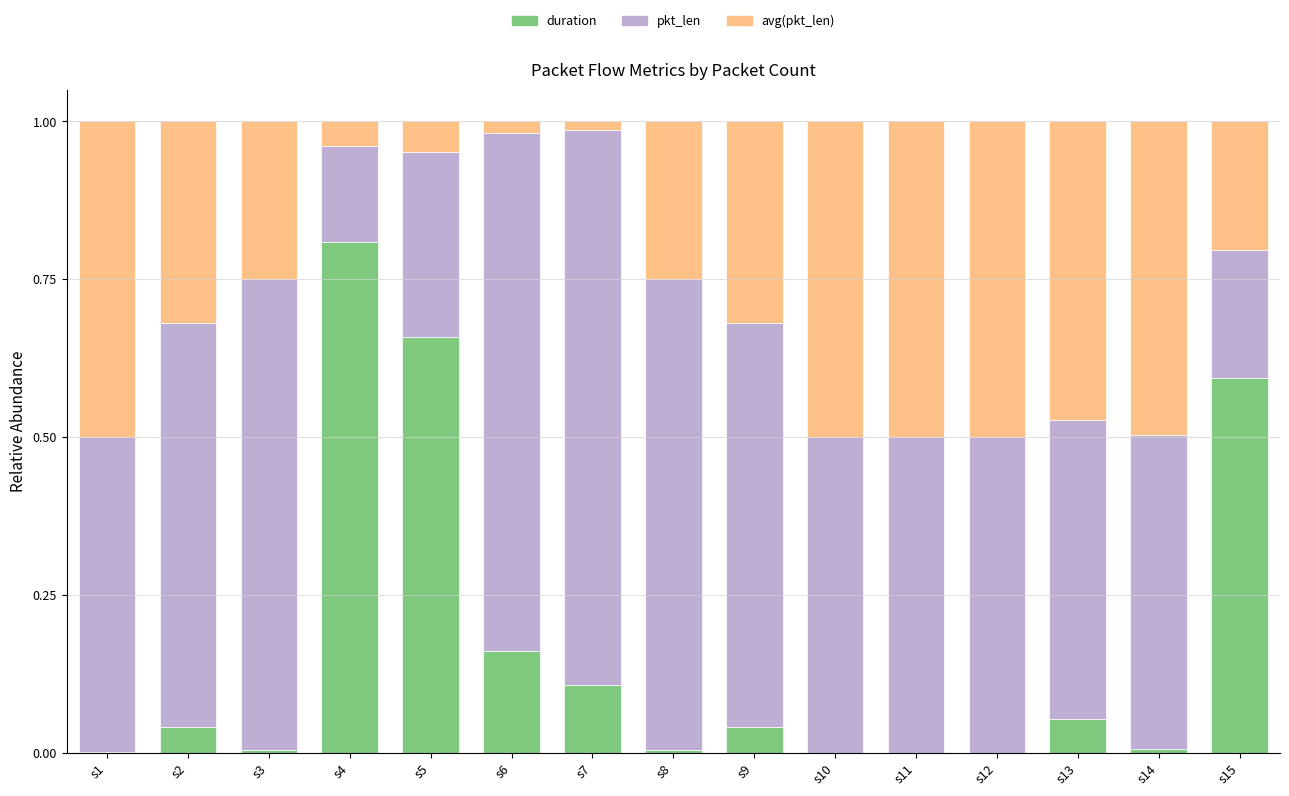

The value of duration at s7 is 0.1. True or false?

True